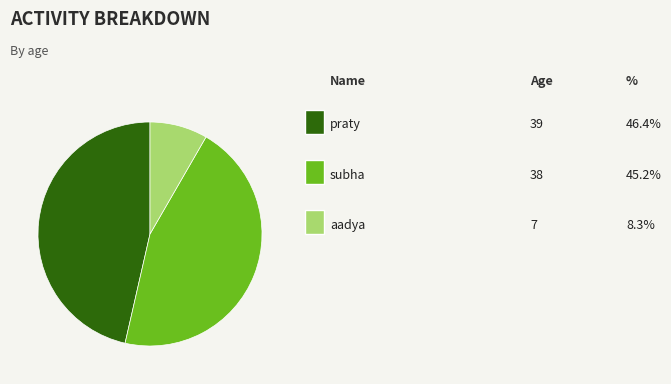

Does any single category account for the majority?

No